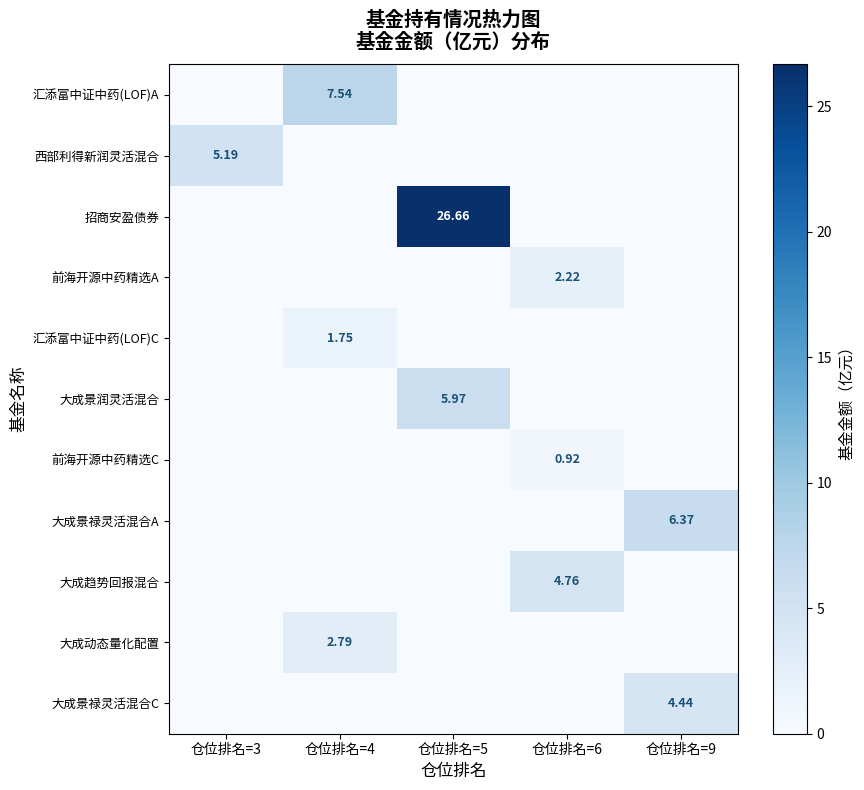

Reading left to right, list all the values displayed in this chart.

row_0: 仓位排名=3=0.0	仓位排名=4=7.5	仓位排名=5=0.0	仓位排名=6=0.0	仓位排名=9=0.0
row_1: 仓位排名=3=5.2	仓位排名=4=0.0	仓位排名=5=0.0	仓位排名=6=0.0	仓位排名=9=0.0
row_2: 仓位排名=3=0.0	仓位排名=4=0.0	仓位排名=5=26.7	仓位排名=6=0.0	仓位排名=9=0.0
row_3: 仓位排名=3=0.0	仓位排名=4=0.0	仓位排名=5=0.0	仓位排名=6=2.2	仓位排名=9=0.0
row_4: 仓位排名=3=0.0	仓位排名=4=1.8	仓位排名=5=0.0	仓位排名=6=0.0	仓位排名=9=0.0
row_5: 仓位排名=3=0.0	仓位排名=4=0.0	仓位排名=5=6.0	仓位排名=6=0.0	仓位排名=9=0.0
row_6: 仓位排名=3=0.0	仓位排名=4=0.0	仓位排名=5=0.0	仓位排名=6=0.9	仓位排名=9=0.0
row_7: 仓位排名=3=0.0	仓位排名=4=0.0	仓位排名=5=0.0	仓位排名=6=0.0	仓位排名=9=6.4
row_8: 仓位排名=3=0.0	仓位排名=4=0.0	仓位排名=5=0.0	仓位排名=6=4.8	仓位排名=9=0.0
row_9: 仓位排名=3=0.0	仓位排名=4=2.8	仓位排名=5=0.0	仓位排名=6=0.0	仓位排名=9=0.0
row_10: 仓位排名=3=0.0	仓位排名=4=0.0	仓位排名=5=0.0	仓位排名=6=0.0	仓位排名=9=4.4